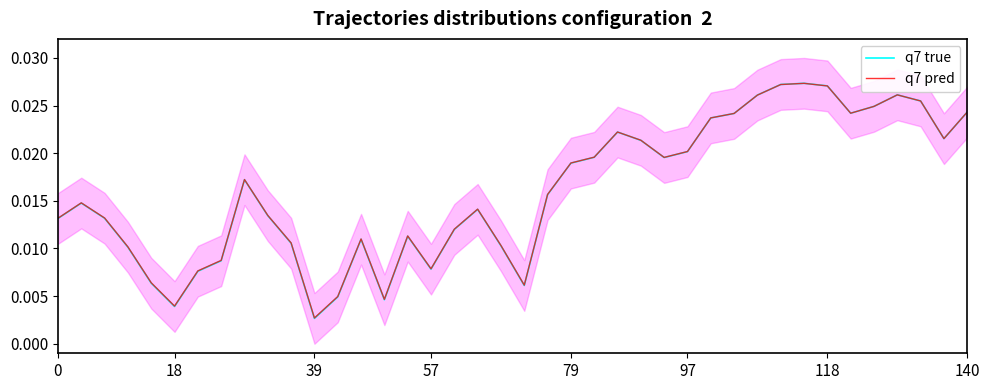

Count the q7 true values in the range 0 to 1.

40